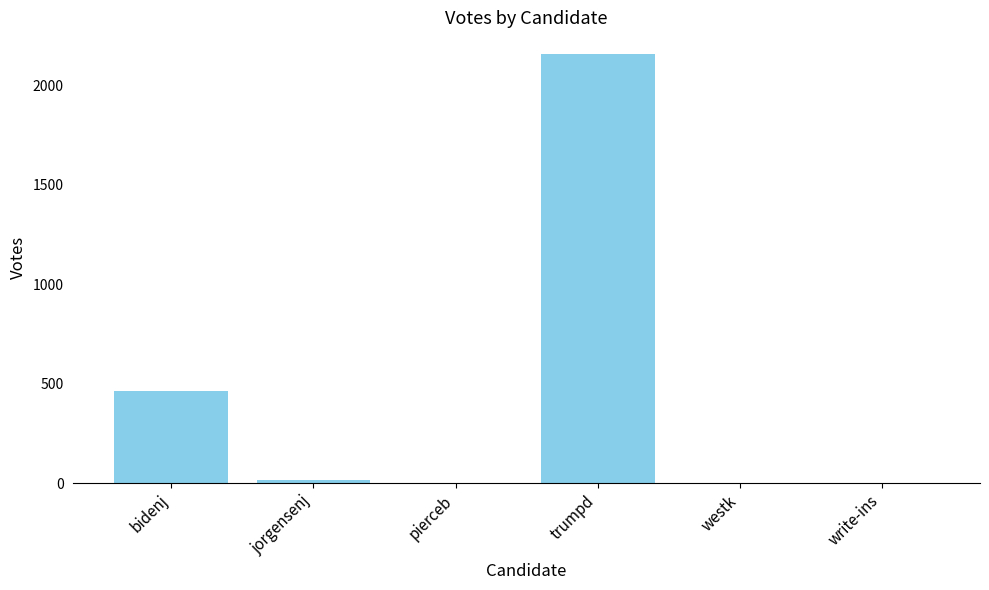

Read the value at bidenj, to the nearest 100.

500